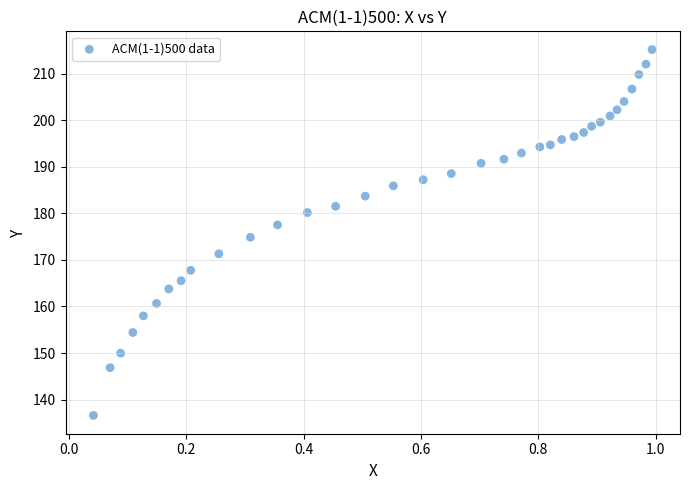

What is the range of Y values (max minus min)?

78.6